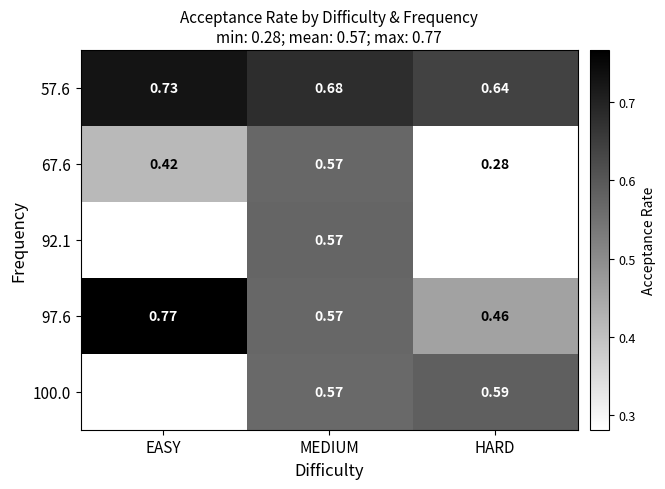

True or false: 92.1 has a value of 0.4 at MEDIUM.

False